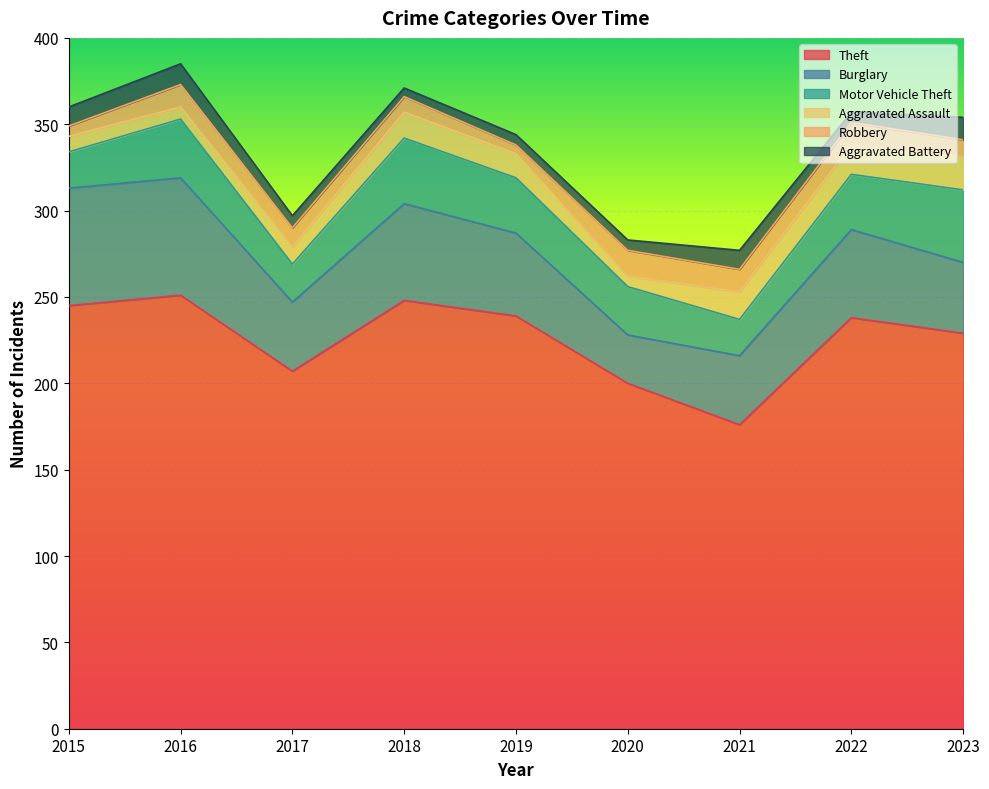

True or false: Burglary and Motor Vehicle Theft cross at least once.

True